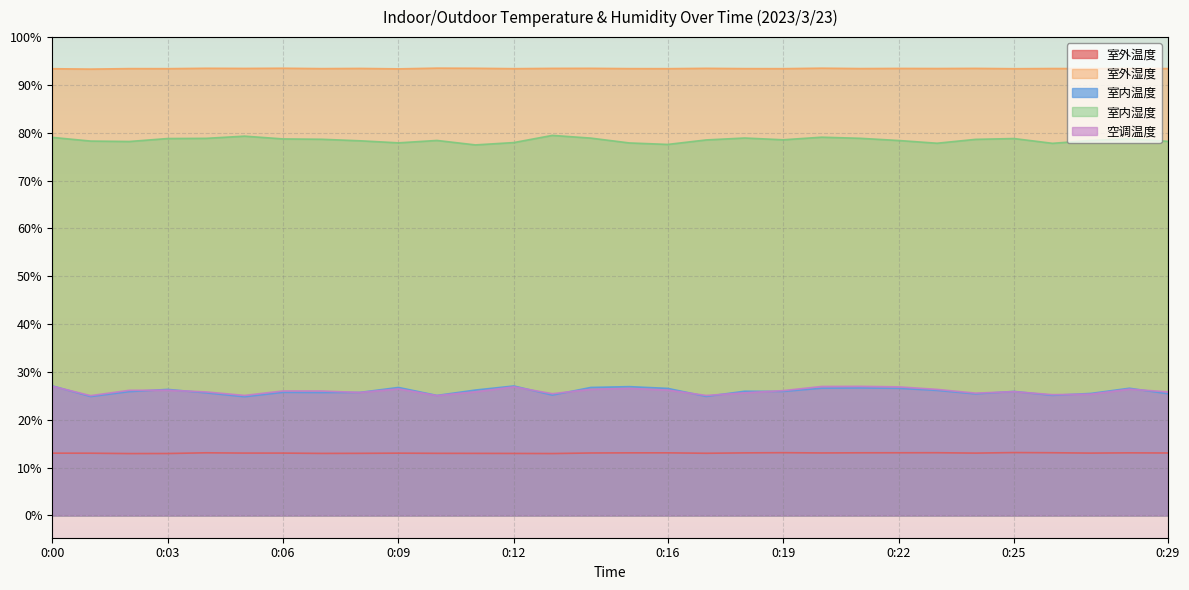

True or false: 室内温度 and 室外湿度 cross at least once.

False